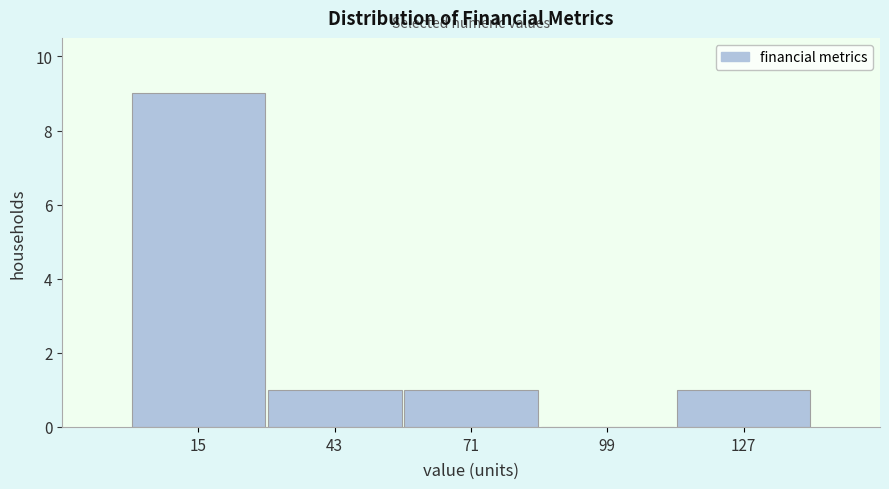

Reading left to right, transcribe this chart: for each bar, give the range it covers on the x-axis and its height. Neither the bar edges nor the heights are printed on the chart, so give them approximately, as read against the axes.

0 to 30: 9
30 to 55: 1
55 to 85: 1
85 to 115: 0
115 to 140: 1